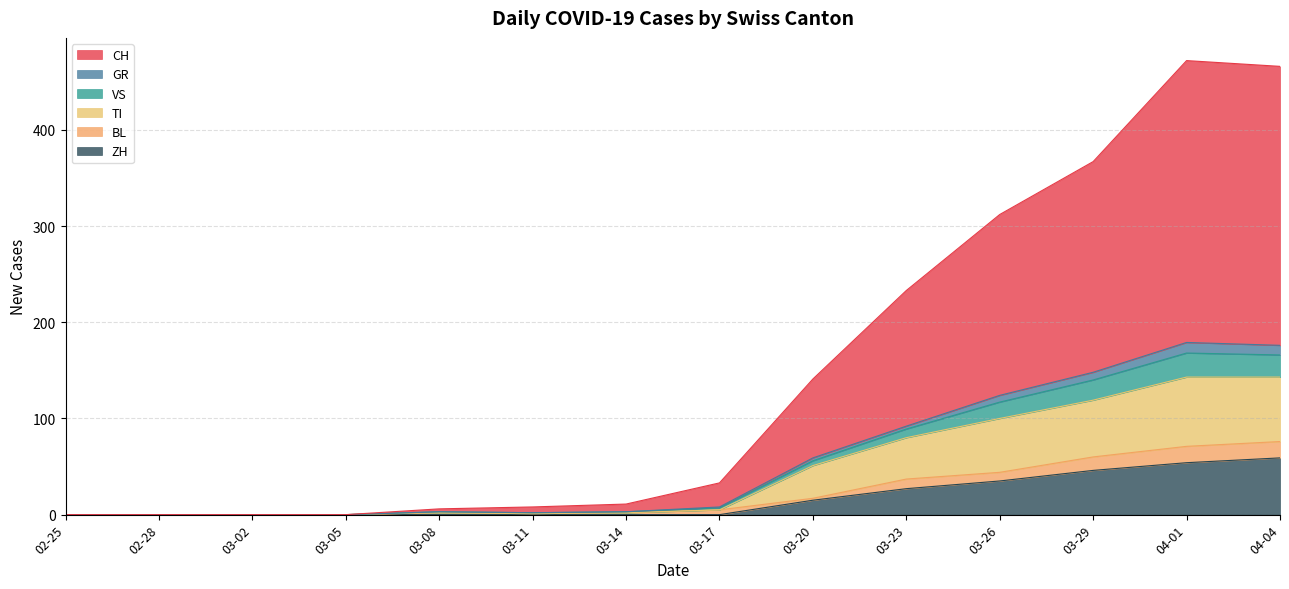

True or false: ZH has a value of 0 at 02-28.

True